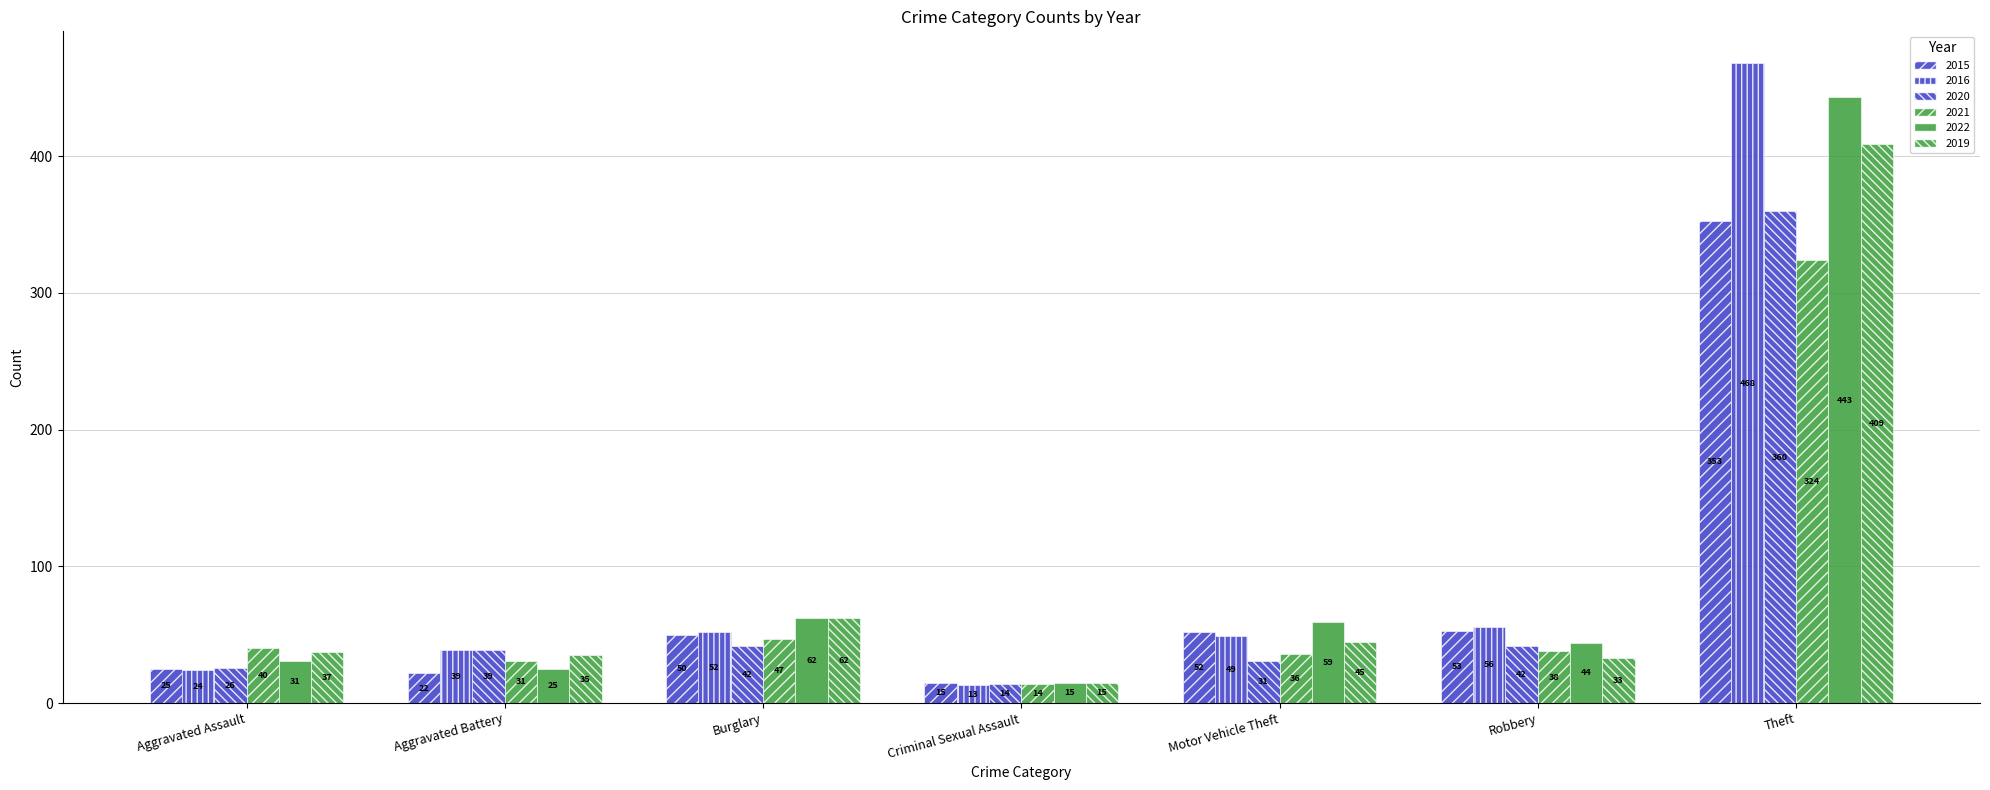

Are the bars grouped side by side (vs. stacked)?

Yes